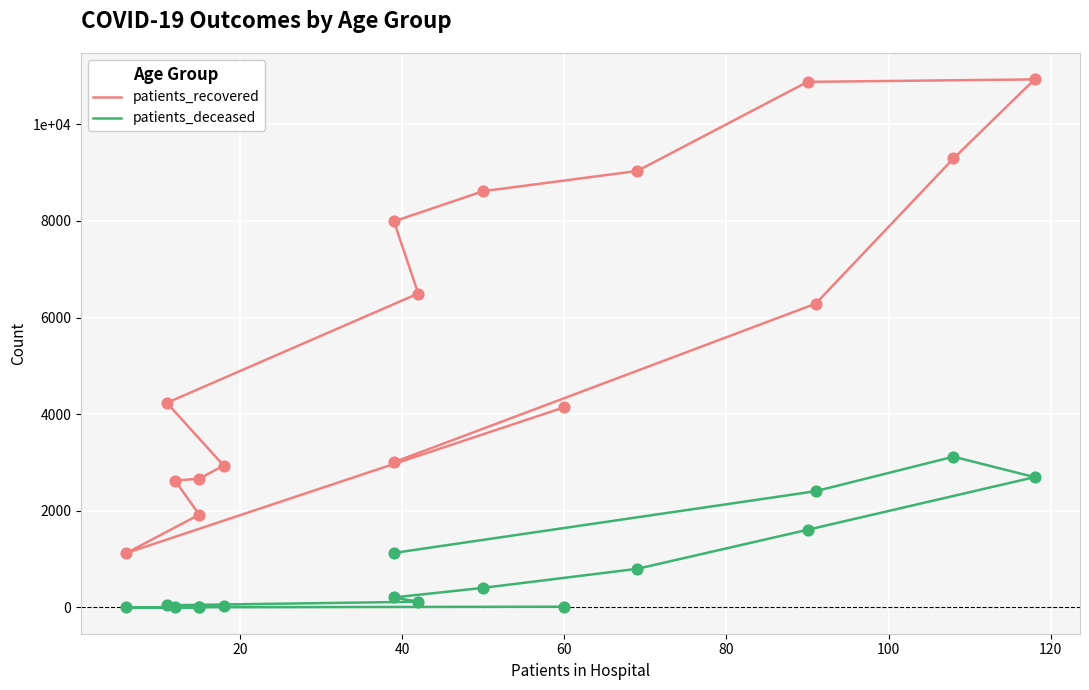

What are all the series names shown in the legend?

patients_recovered, patients_deceased